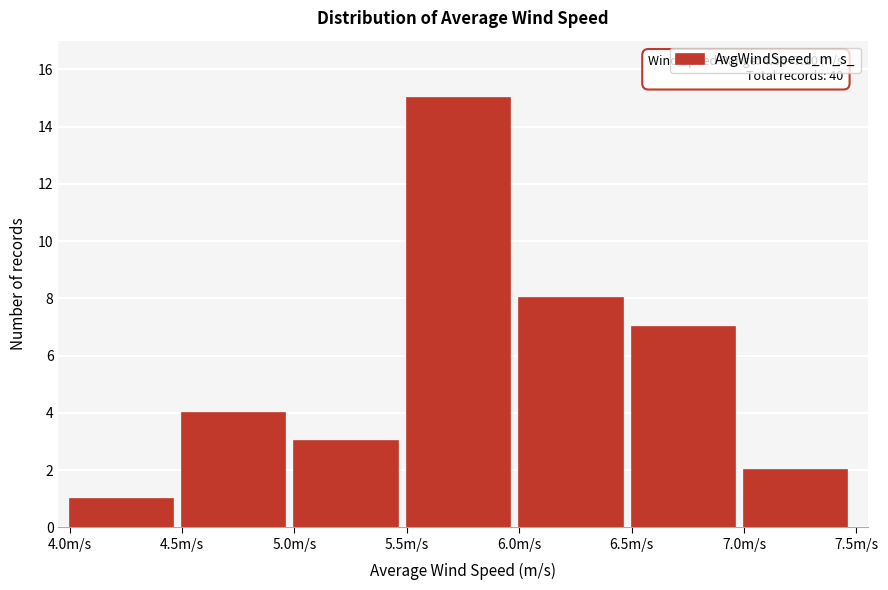

Over which range of the x-axis is the bar tallest?

5.5 to 6.0